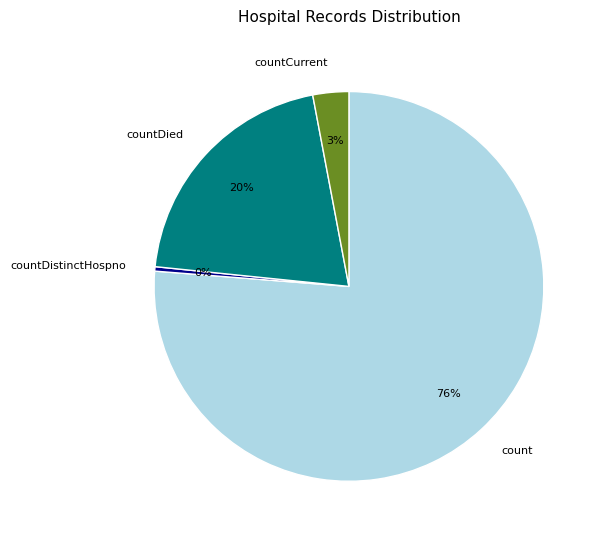

Is the sum of countDied and count greater than half?

Yes